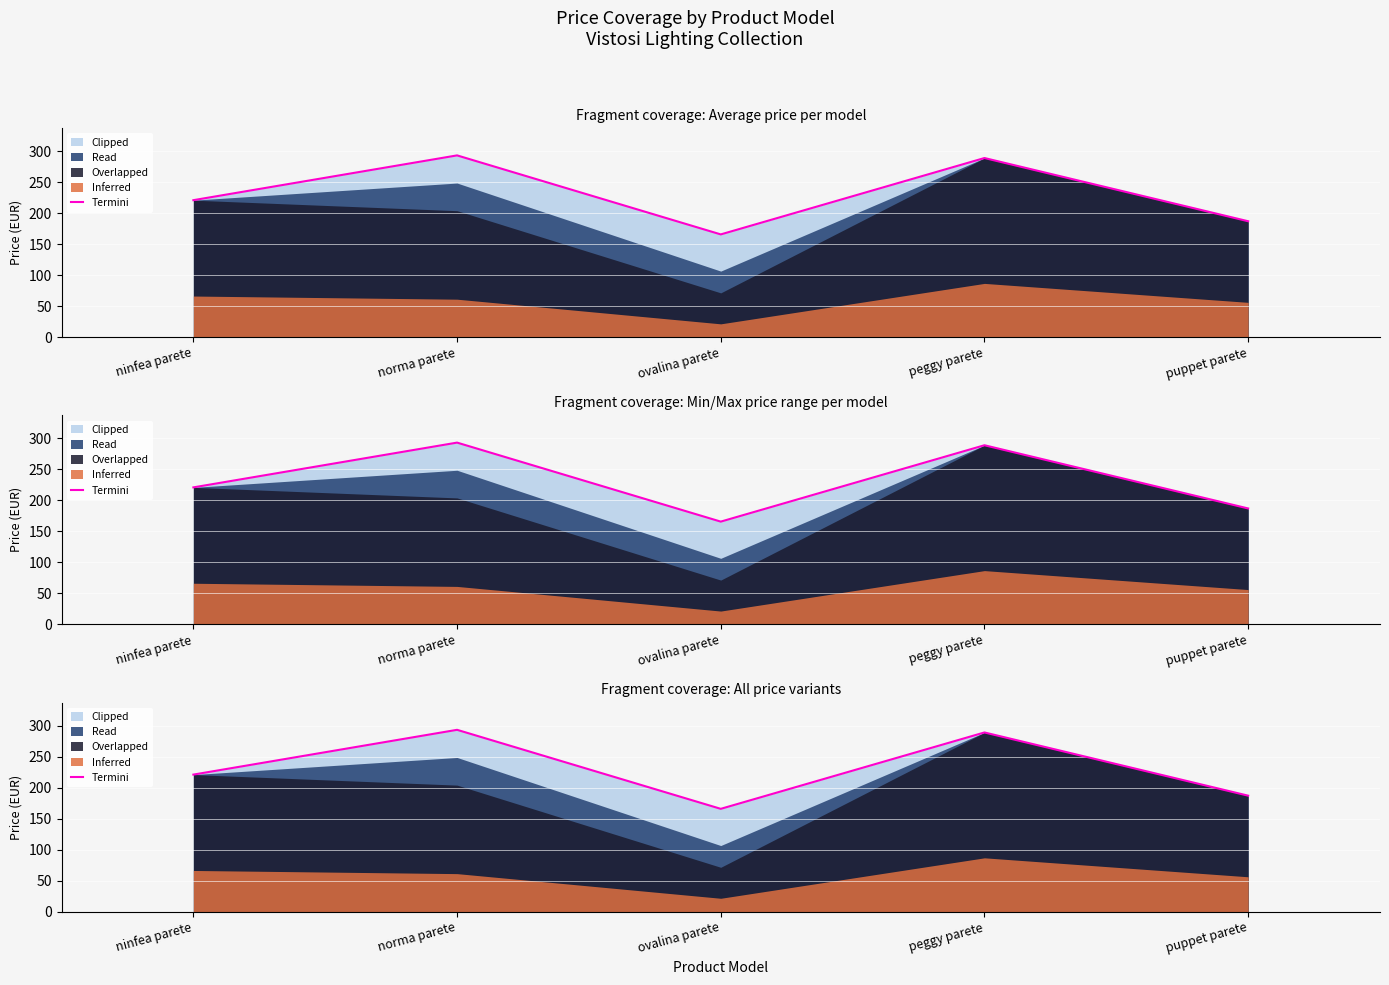

What is the difference between the maximum and minimum values?

127.5